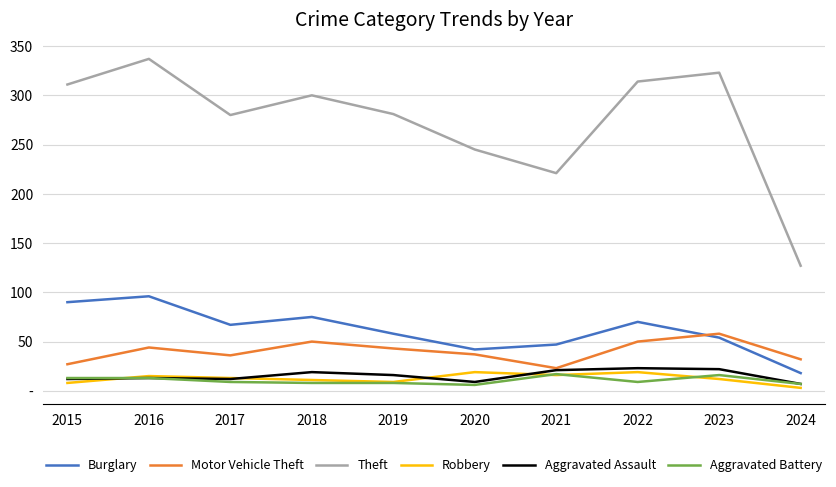

What are all the series names shown in the legend?

Burglary, Motor Vehicle Theft, Theft, Robbery, Aggravated Assault, Aggravated Battery